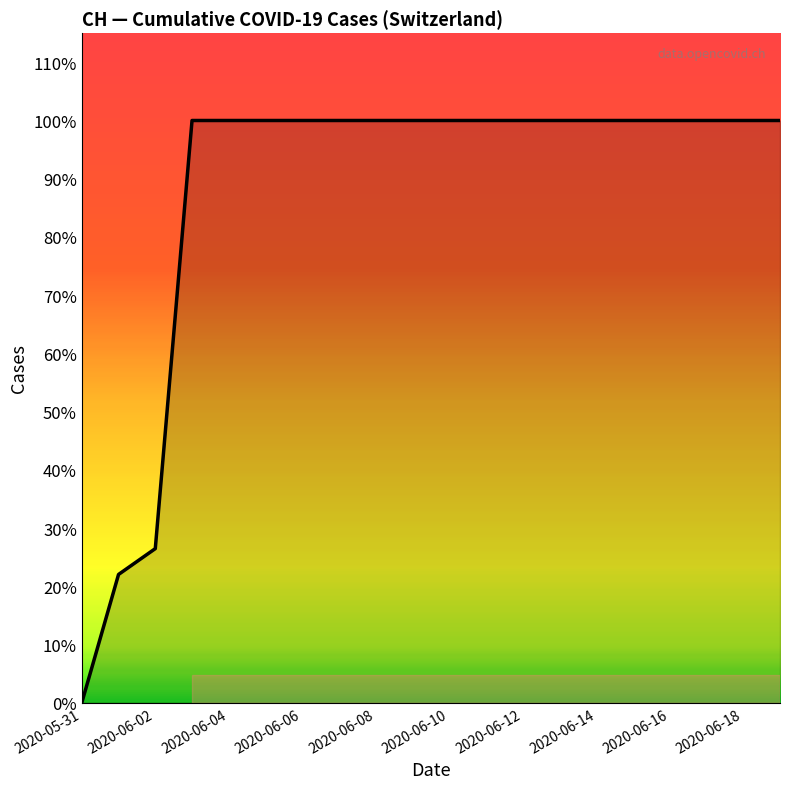

Does the chart have visible grid lines?

No